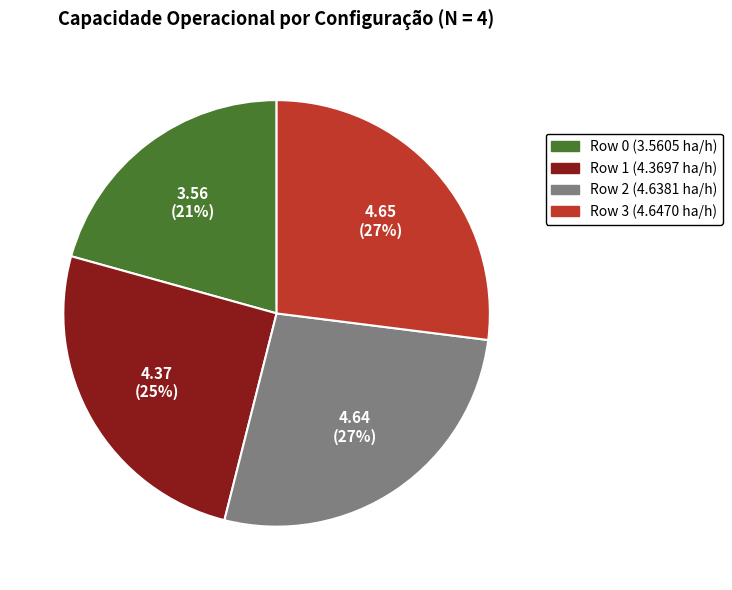

How many segments does this pie chart have?

4